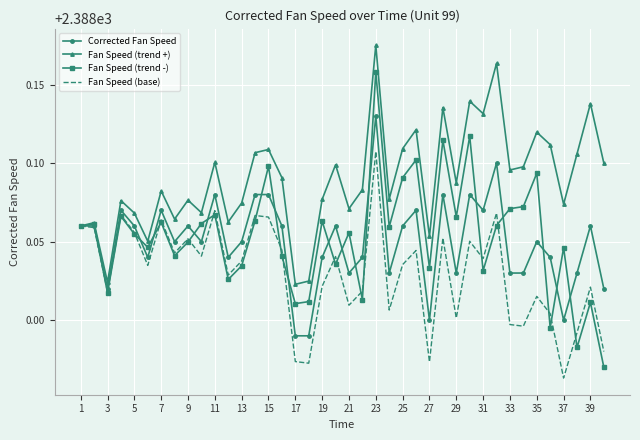

List the series in order of their peak value, highest first.

Fan Speed (trend +), Fan Speed (trend -), Corrected Fan Speed, Fan Speed (base)